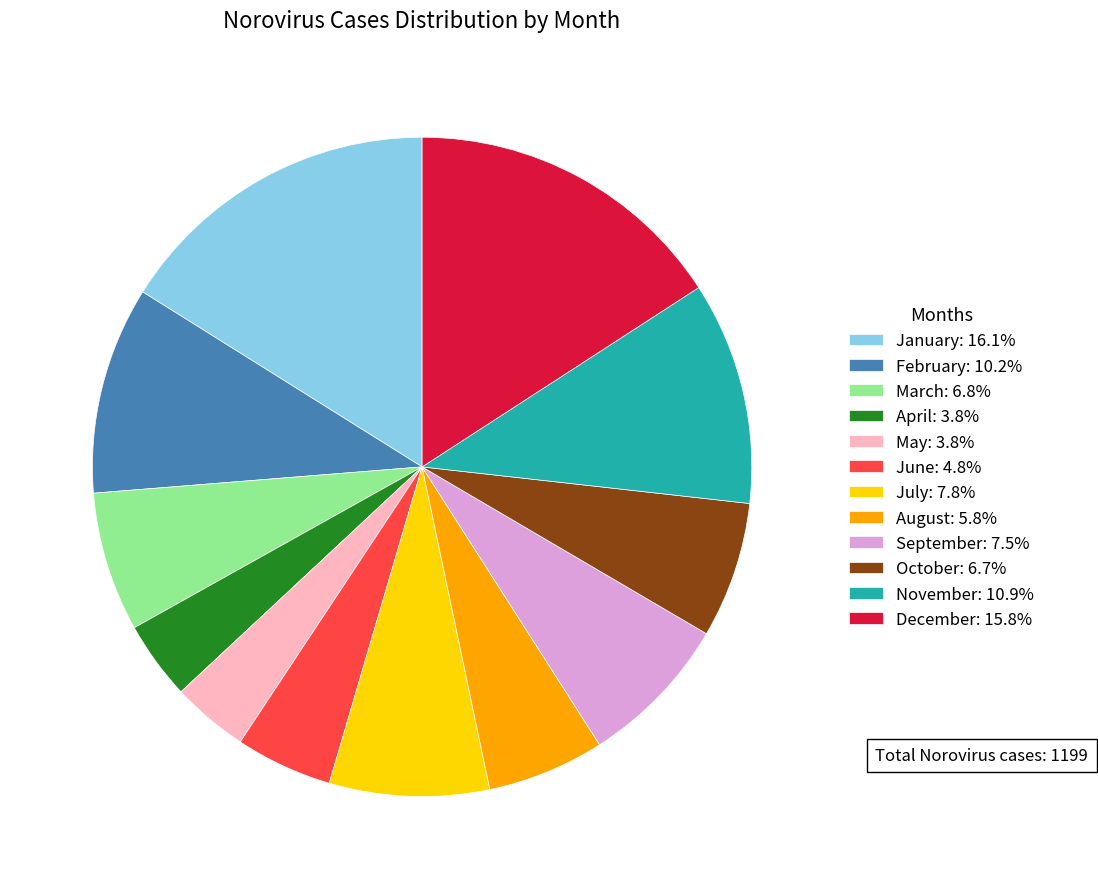

What is the ratio of the value at September: 7.5% to the value at January: 16.1%?

0.5